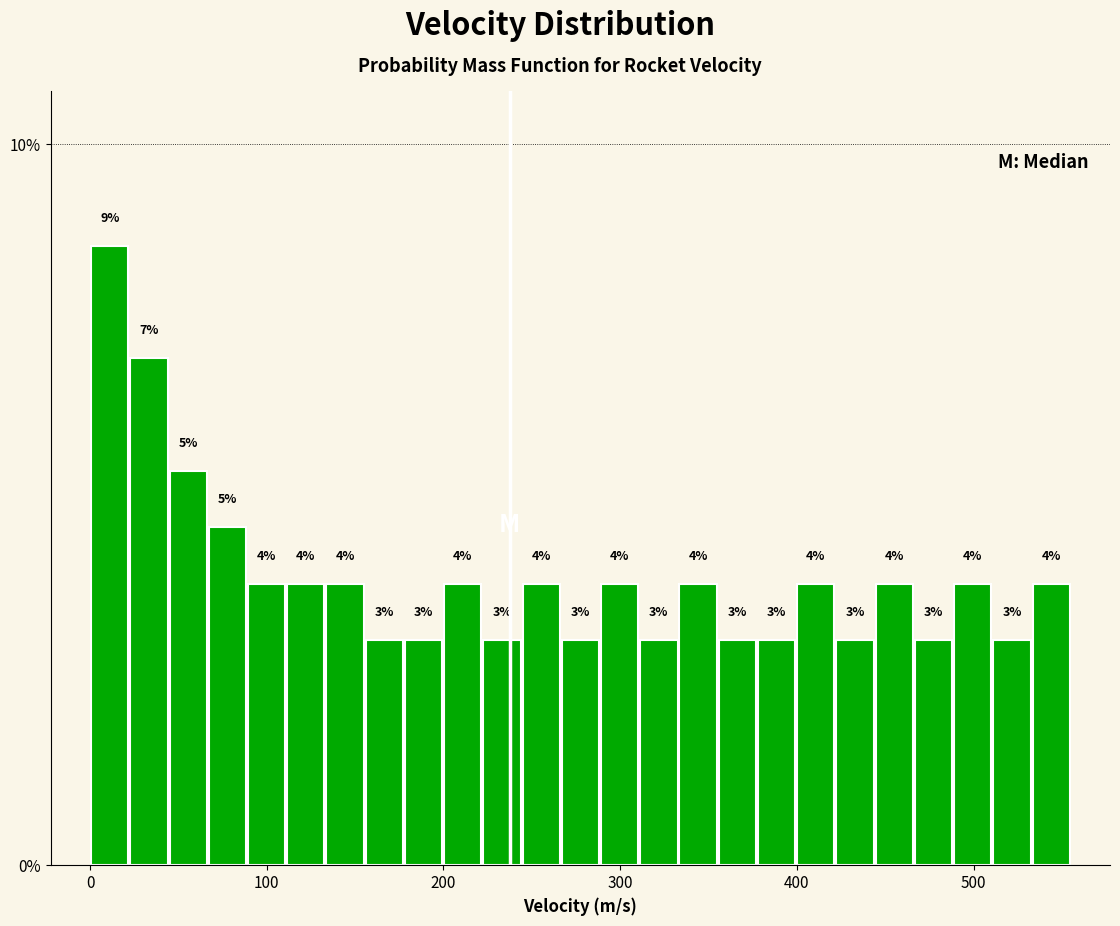

Read against the x-axis, roughly where is the centre of the tallest bar?

10